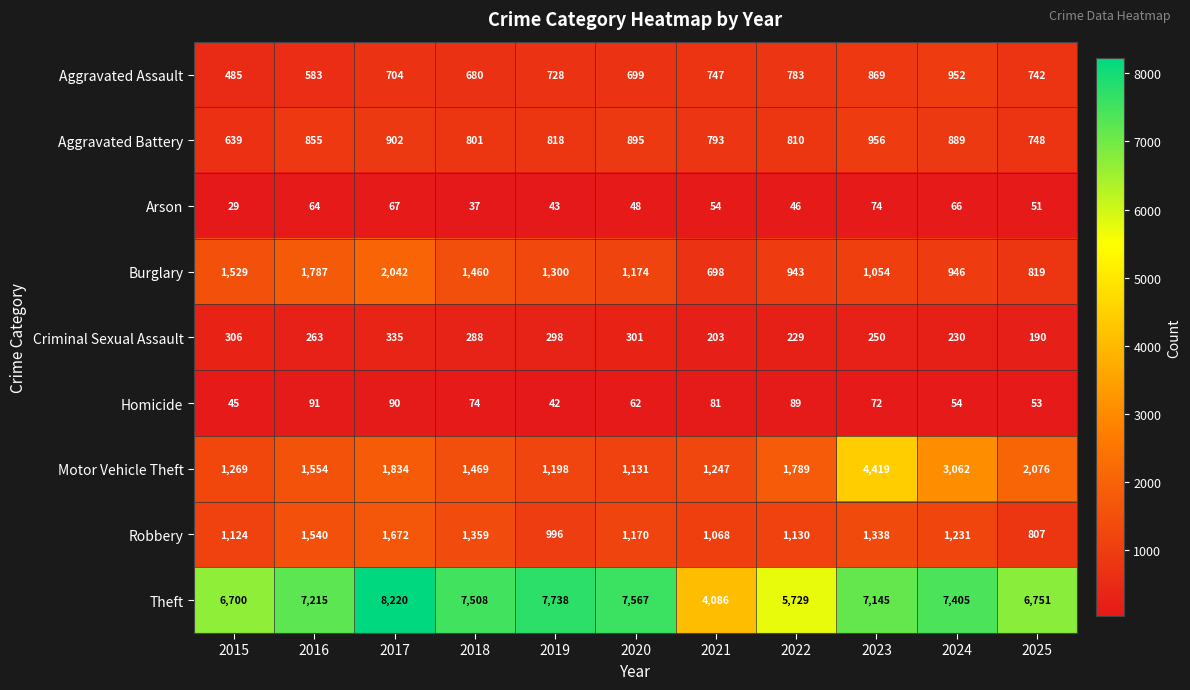

Which label corresponds to the largest value in the chart?

2017